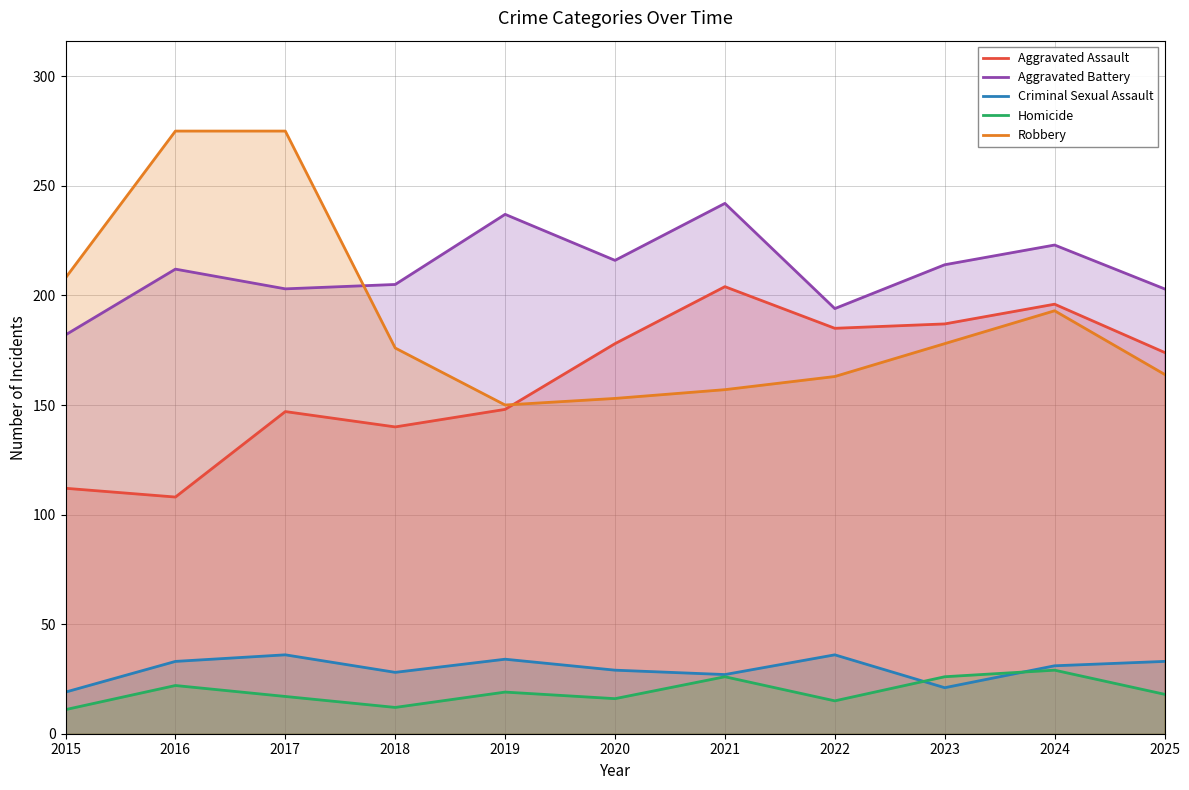

At which label is Criminal Sexual Assault closest to 27?

2021